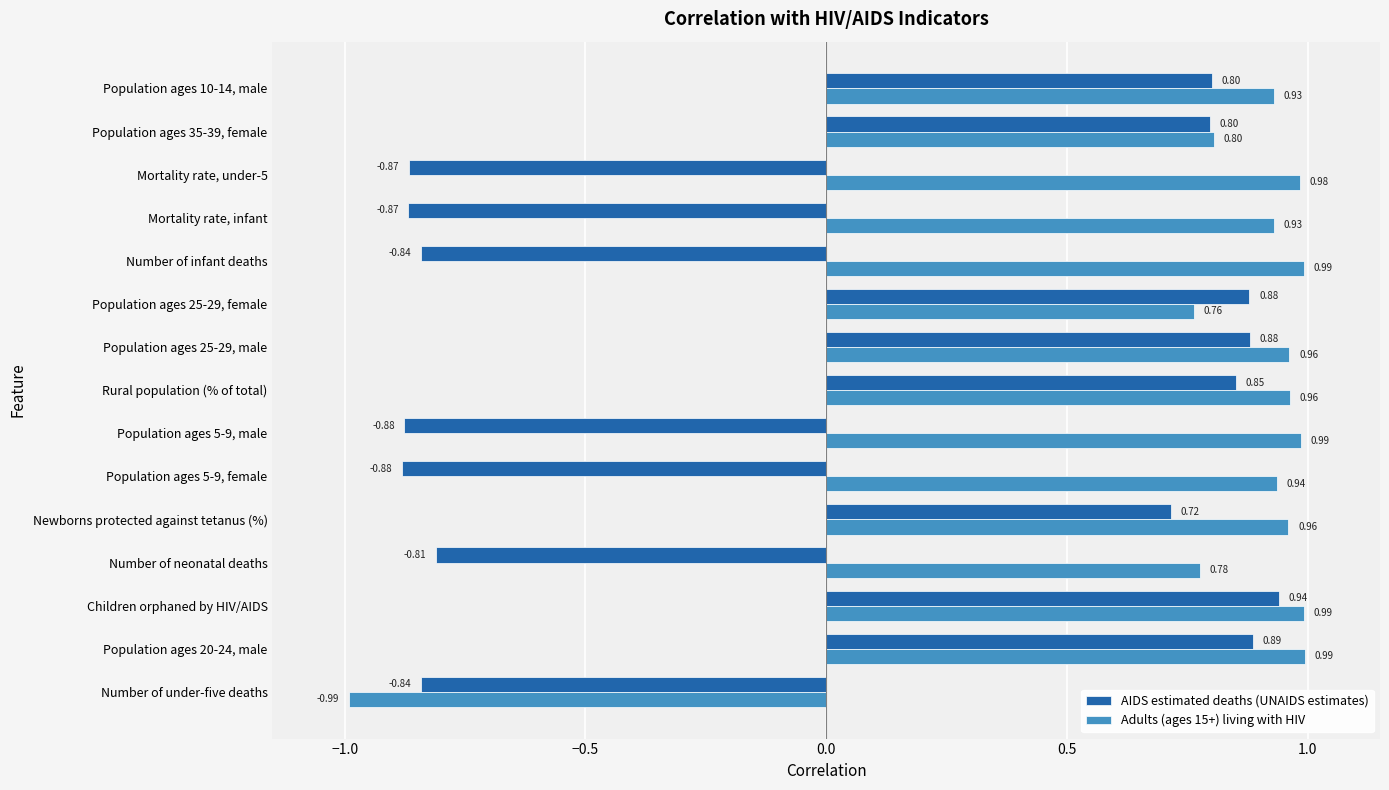

At how many categories does at least one series exceed 0?

14